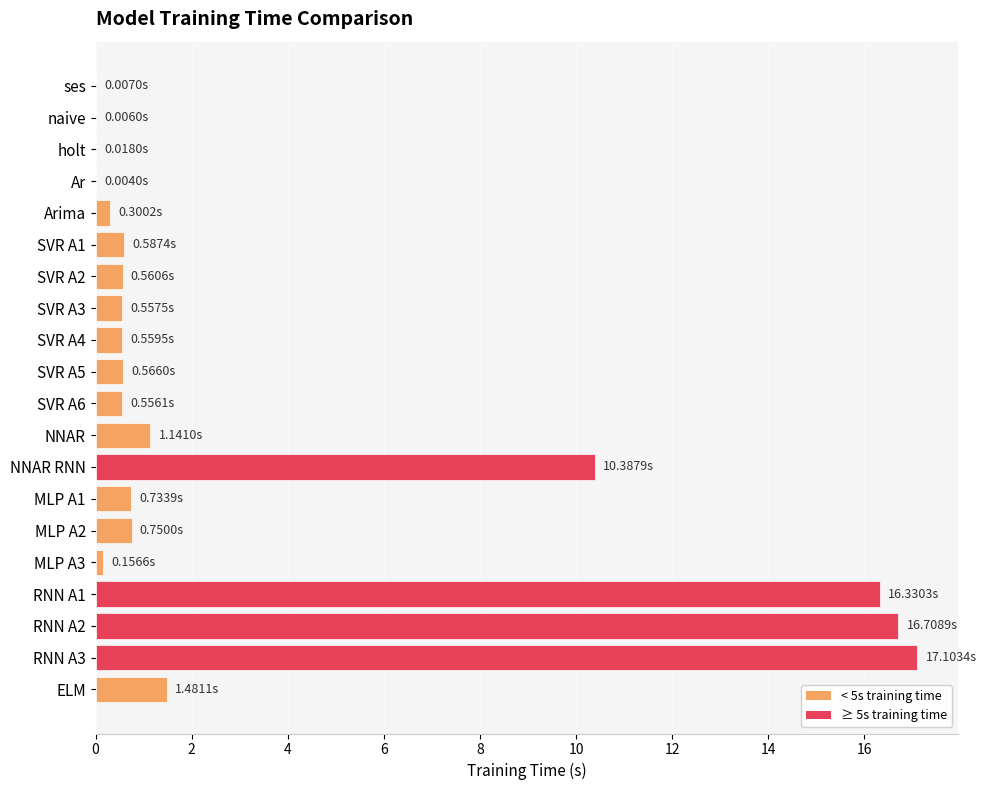

What is the sum of all values?

68.5